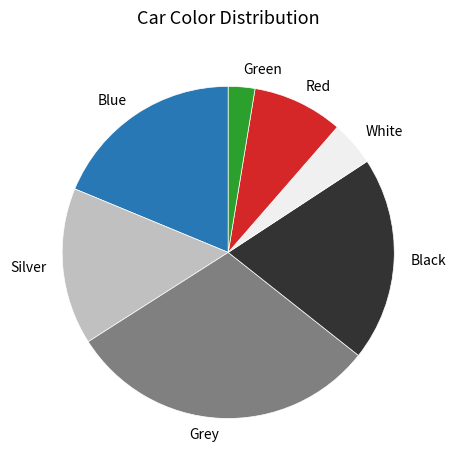

Does any single category account for the majority?

No